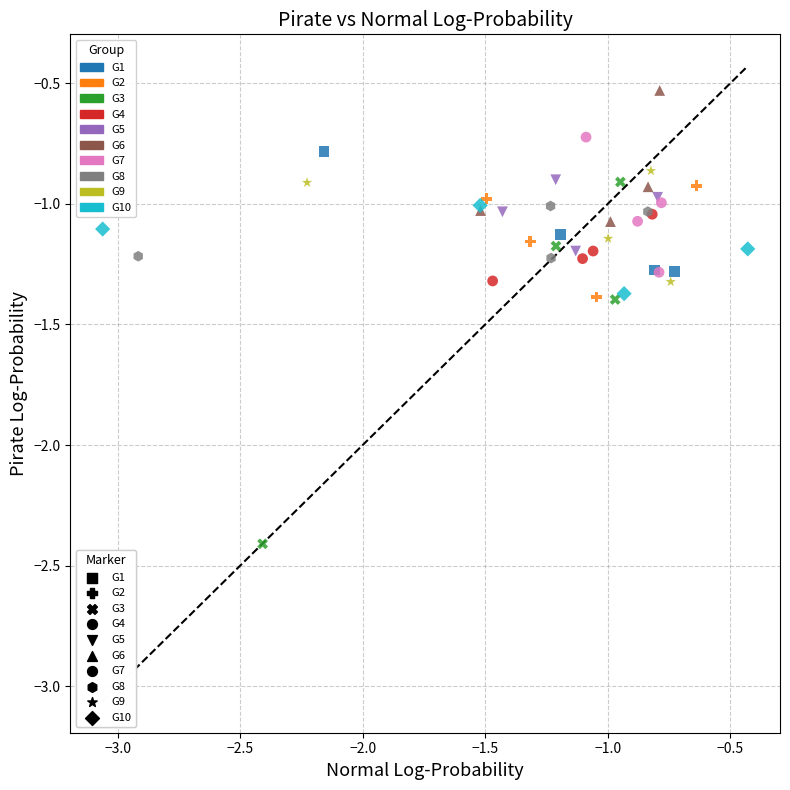

Which series has the widest spread of Y values?

G3